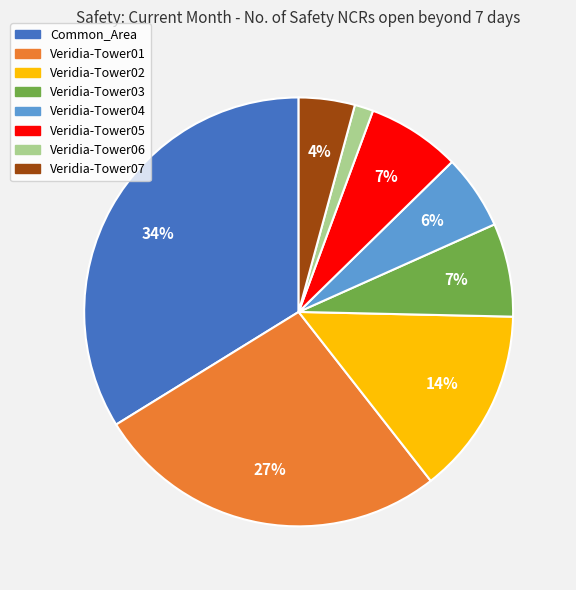

Which category has the smallest portion of the pie?

Veridia-Tower06